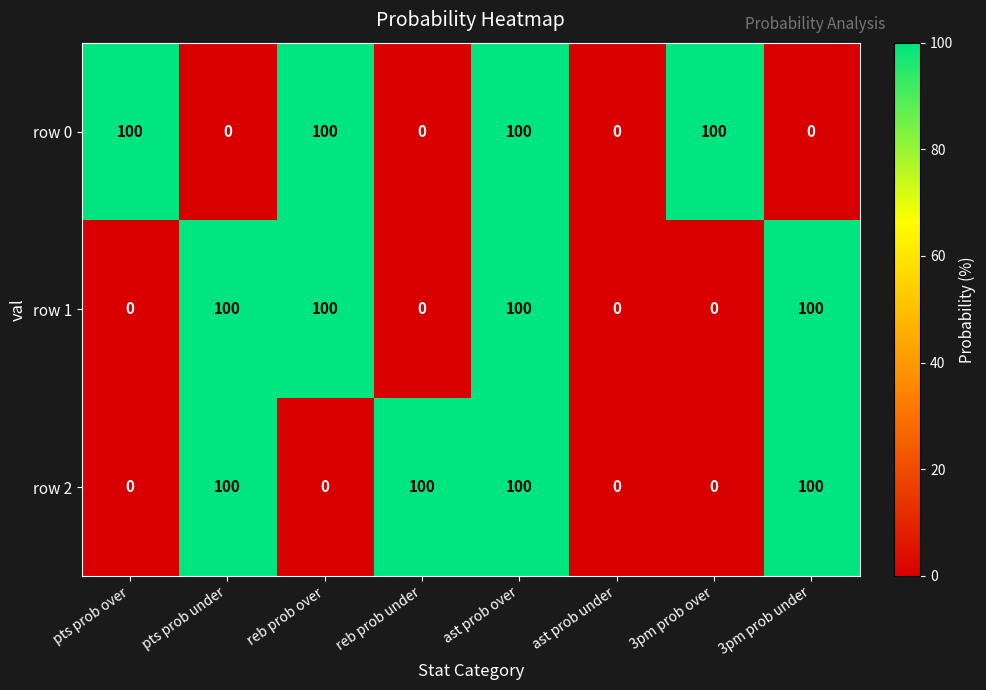

How many distinct data groups are displayed?

3